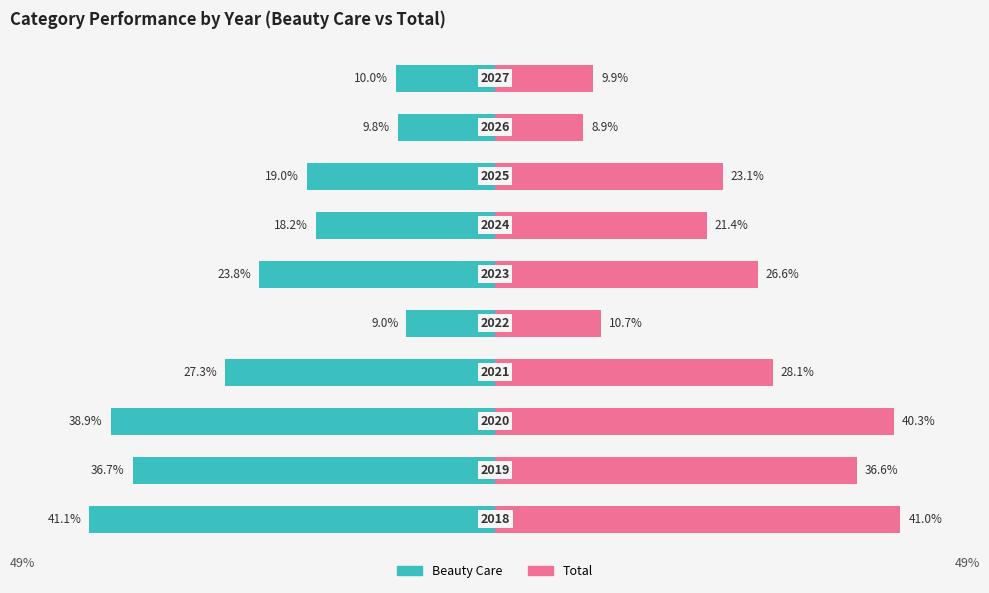

What is the average value of the Beauty Care series?

-23.4